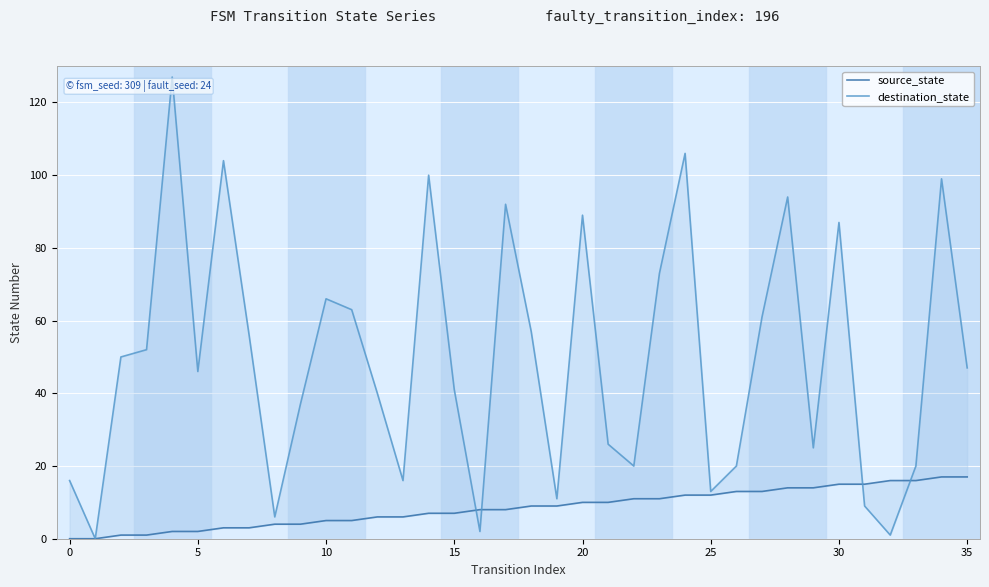

How many distinct data groups are displayed?

2